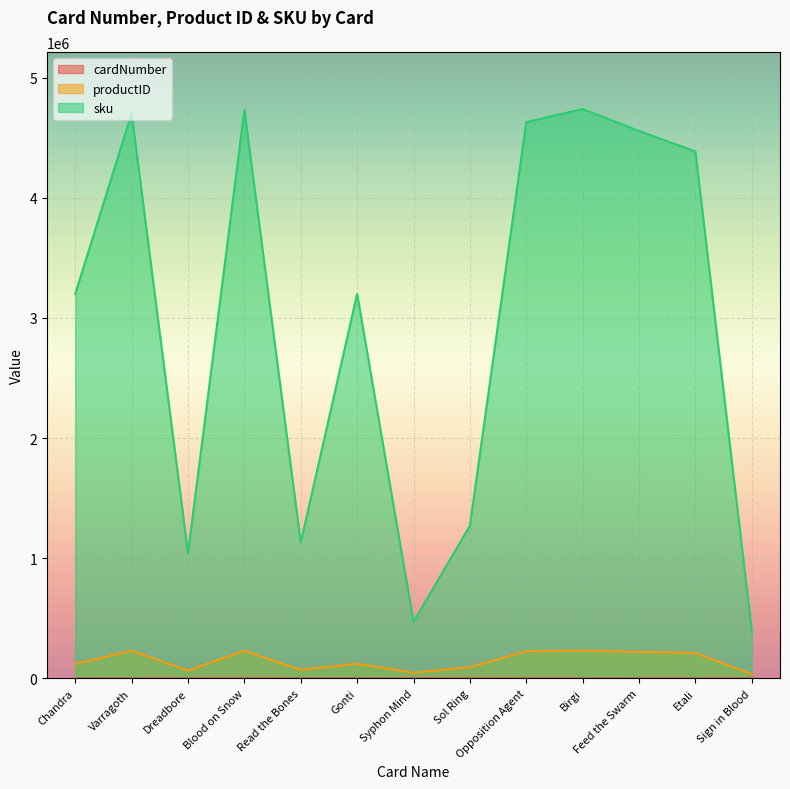

Reading left to right, extract all data points from this chart.

cardNumber: 110	115	157	348	101	84	104	270	141	123	102	151	117
productID: 122645	230102	66396	230738	71022	122657	47331	94434	226314	230903	221953	212437	35604
sku: 3200269	4702547	1042535	4730862	1131617	3200389	471651	1271517	4629094	4738558	4555662	4385595	391307